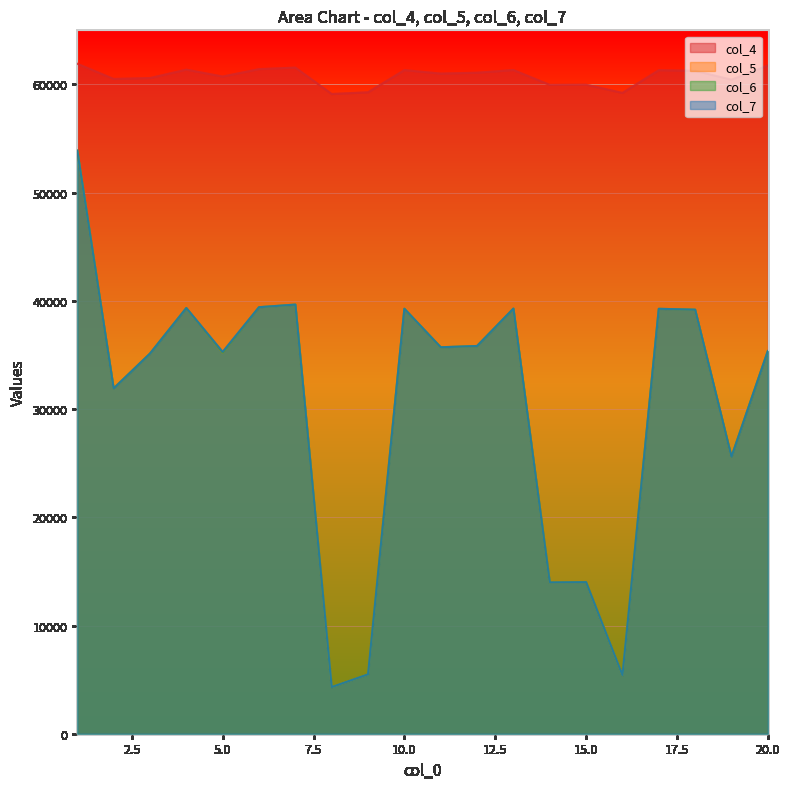

What value does the col_6 series have at 12, to the nearest 50?

35850